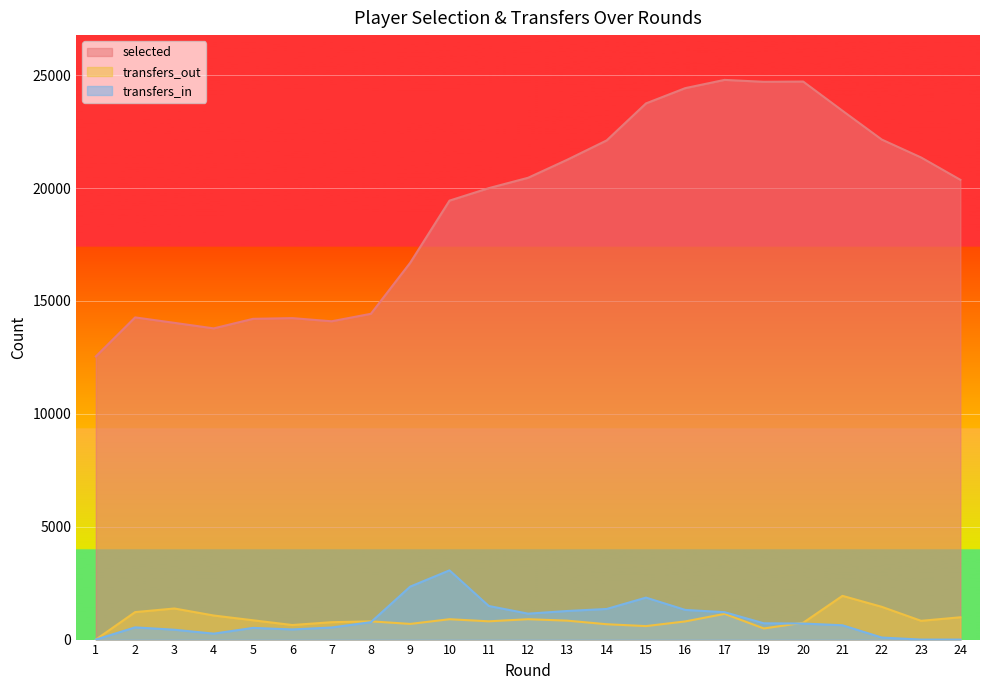

Does the chart display data point markers on the line(s)?

No